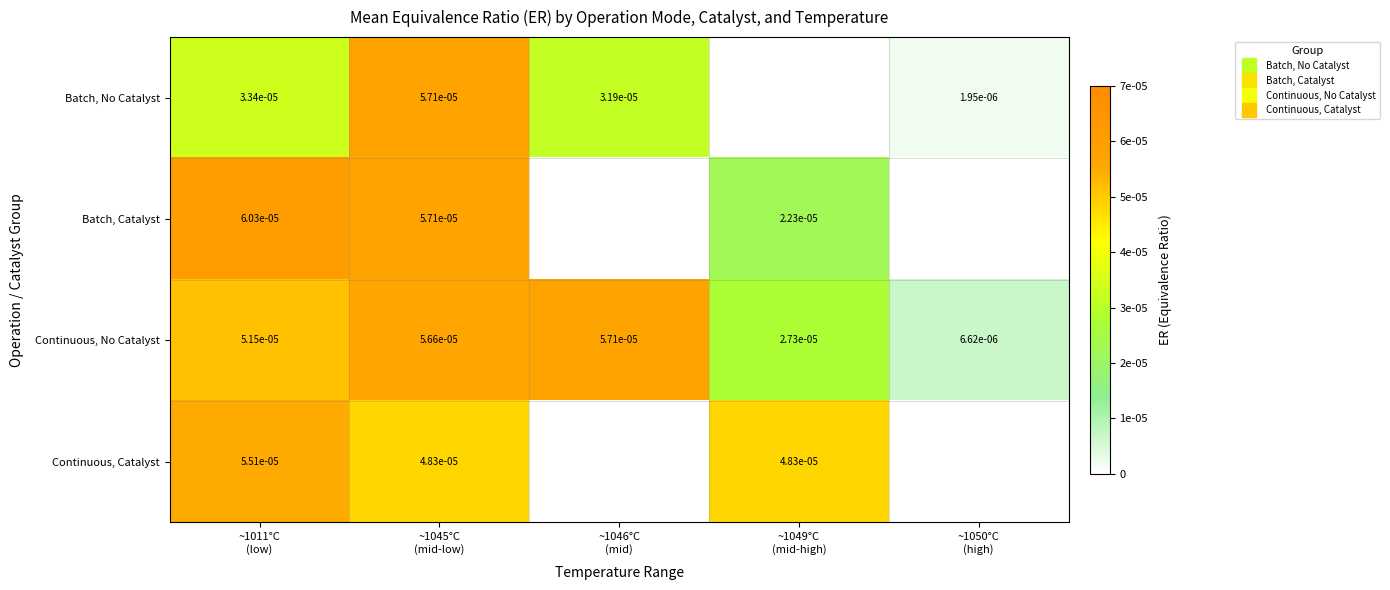

At which category is the sum across all series the highest?

~1045°C
(mid-low)